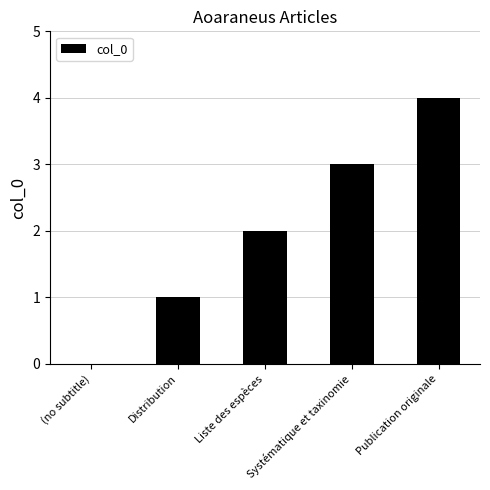

What is the sum of the values at Distribution and Systématique et taxinomie?

4